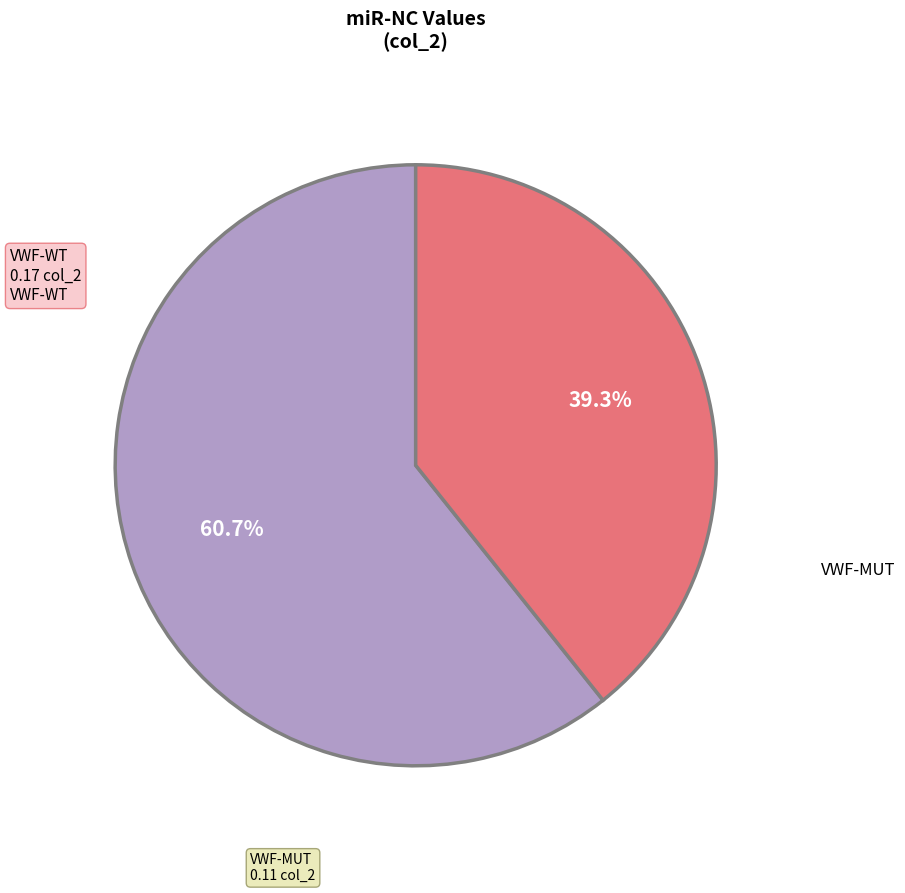

How many slices are in this pie chart?

2